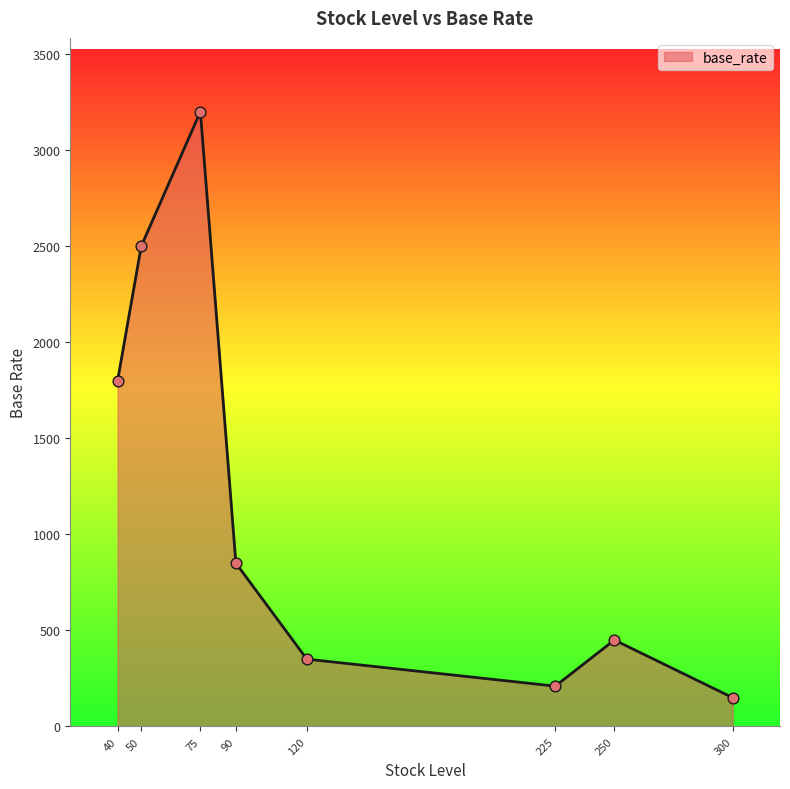

Which has a higher value, 225 or 90?

90